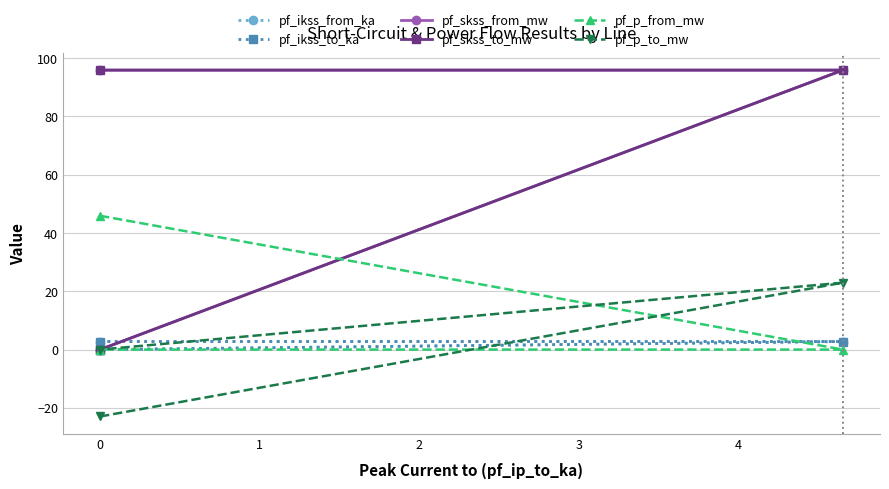

Is this an area chart (filled region under the line)?

No